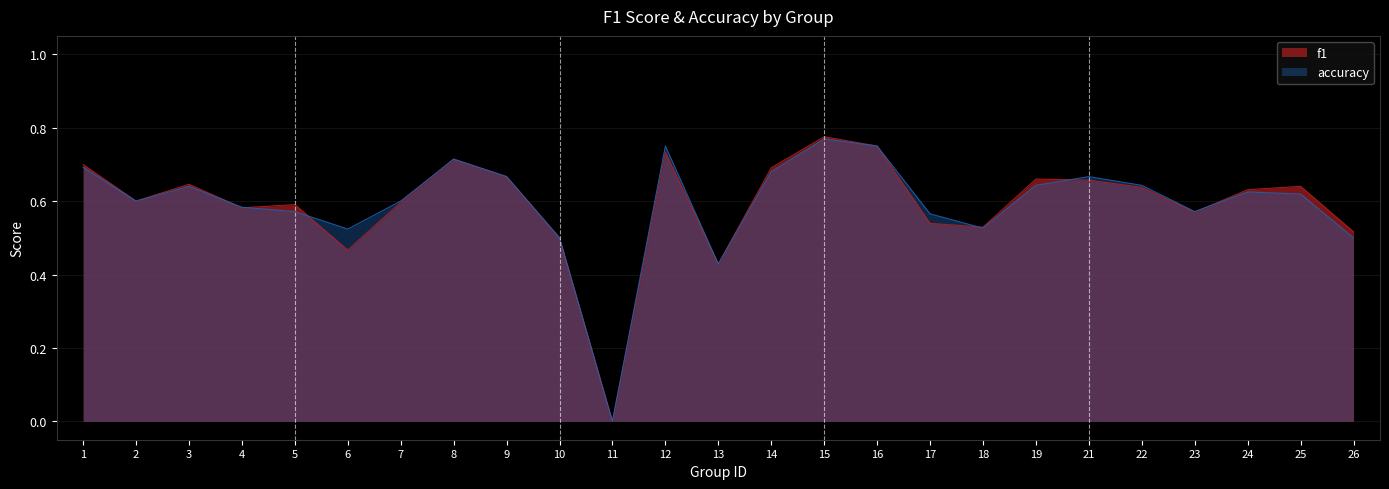

The value of f1 at 4 is 1.0. True or false?

False